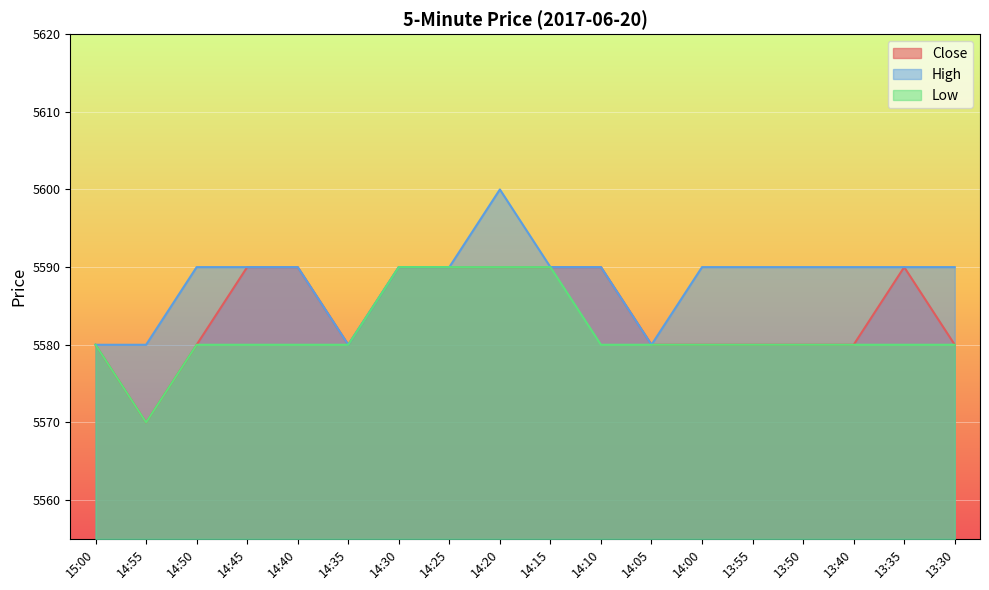

What is the difference between the Close values at 14:50 and 13:35?

10